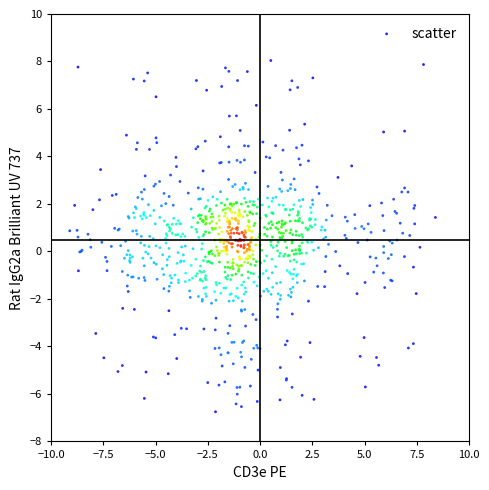

What is the range of Y values (max minus min)?

14.8